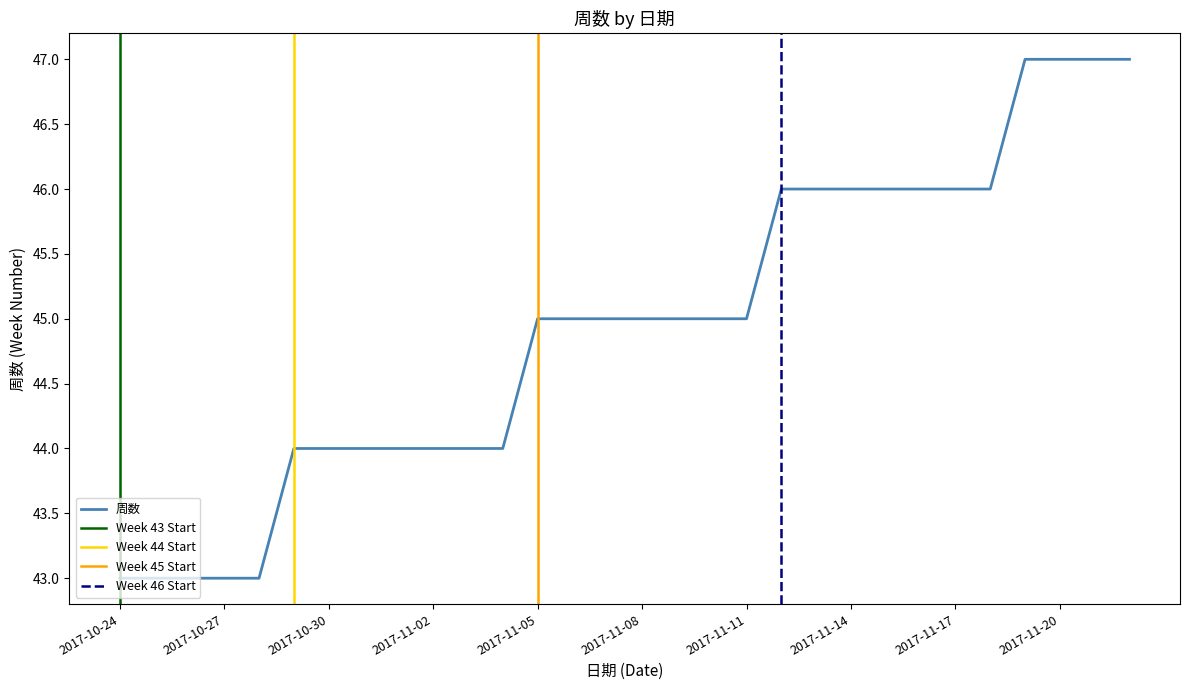

Where is the data nearest to the value 45?

2017-11-05